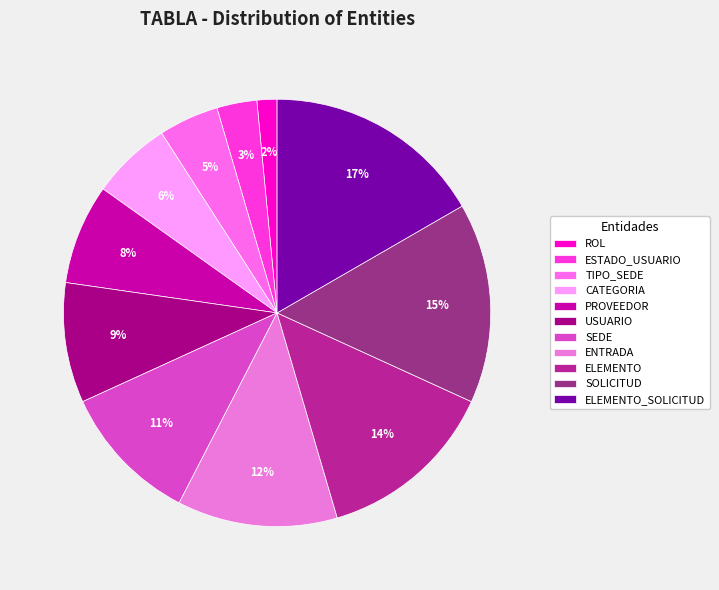

Combined, do ENTRADA and SOLICITUD account for over 50%?

No